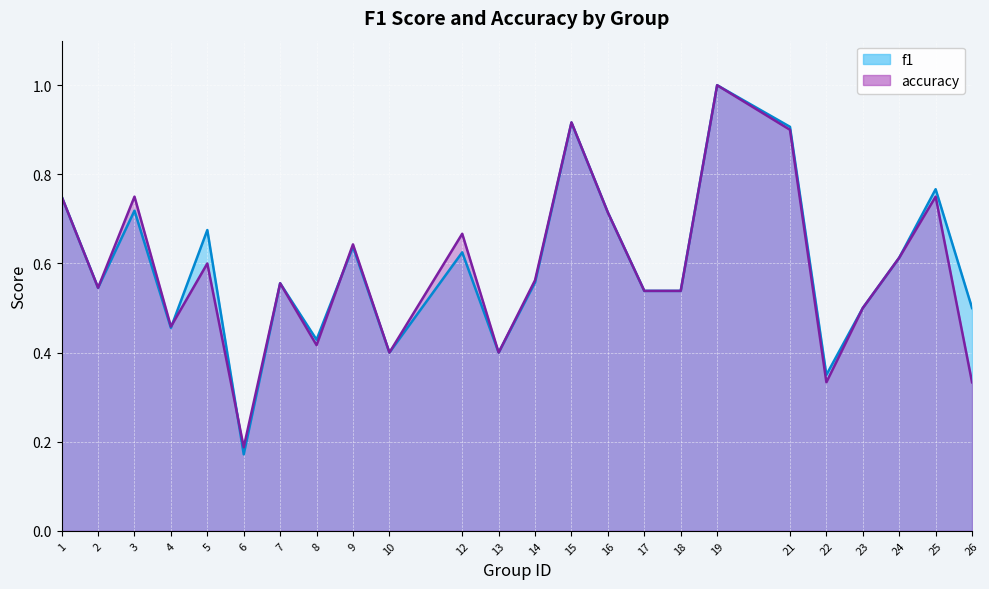

True or false: accuracy and f1 intersect in this chart.

True